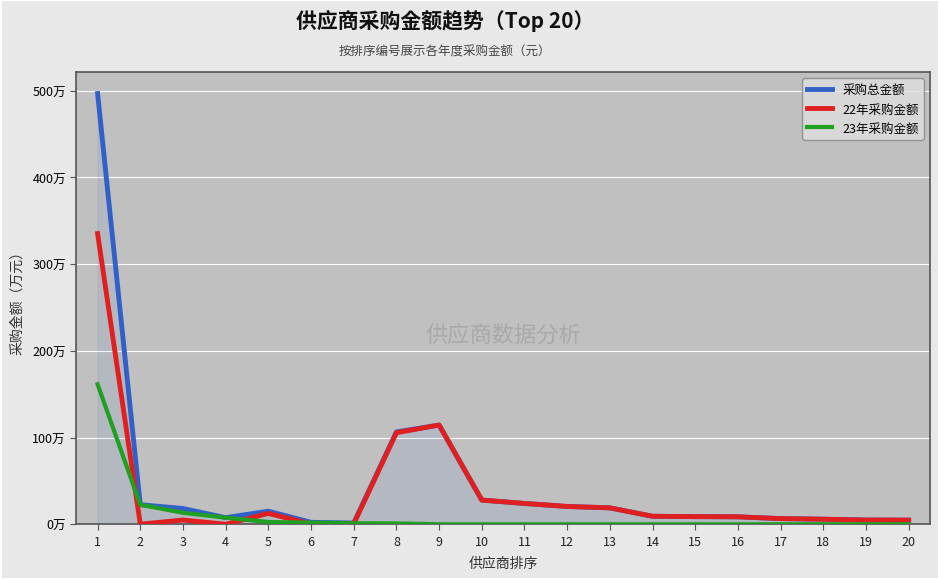

What are all the series names shown in the legend?

采购总金额, 22年采购金额, 23年采购金额